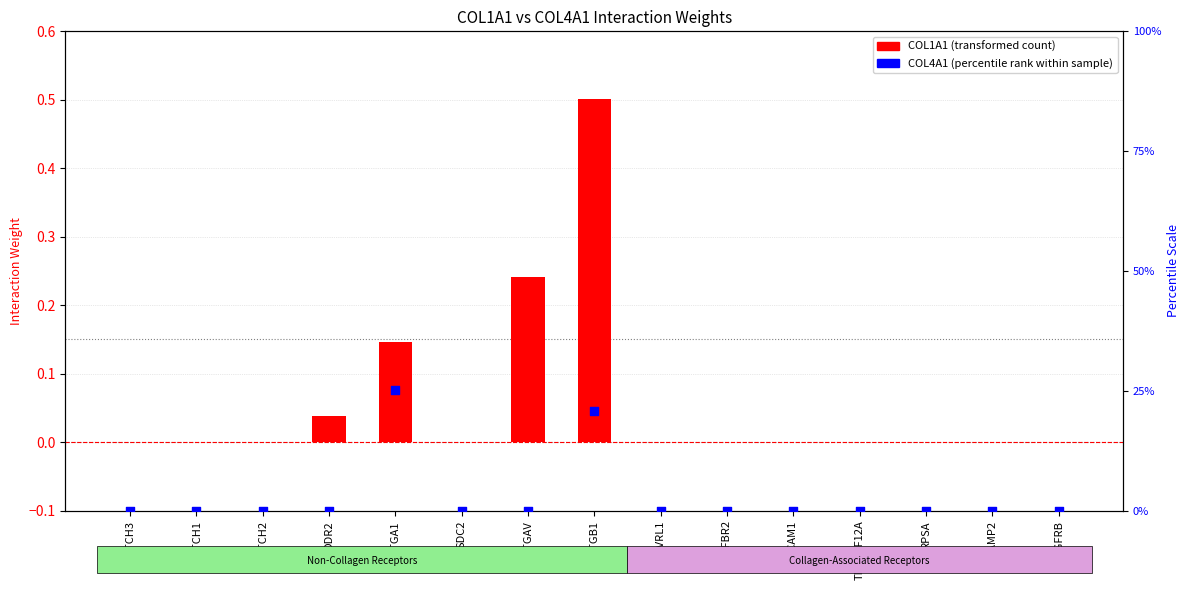

At how many categories does at least one series exceed 20?

2